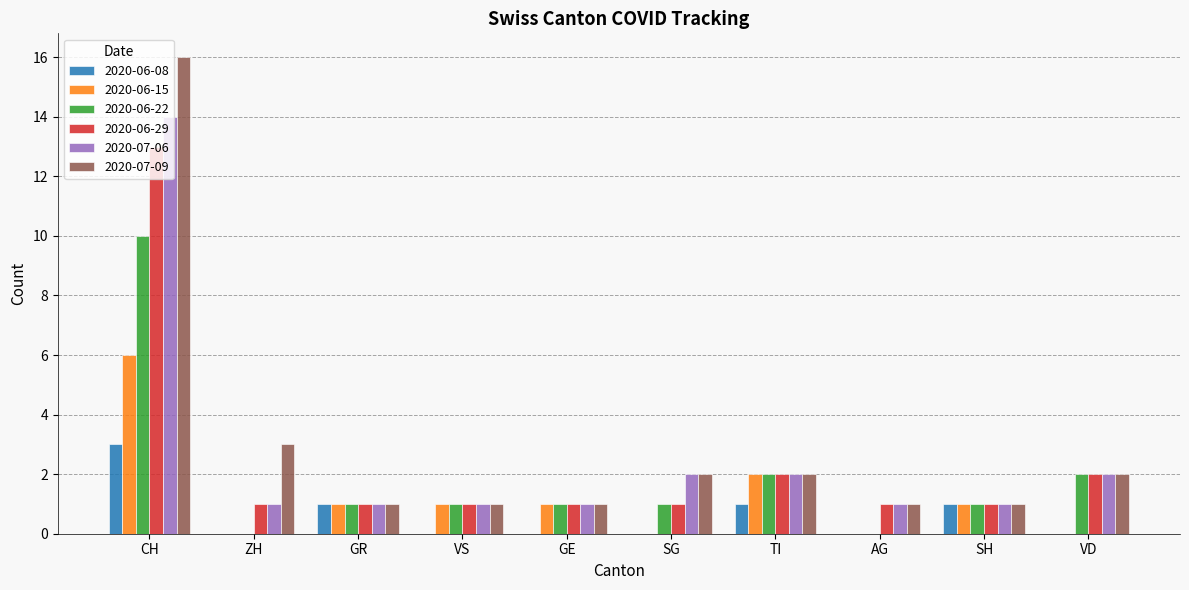

Which category has the highest value across all series?

CH